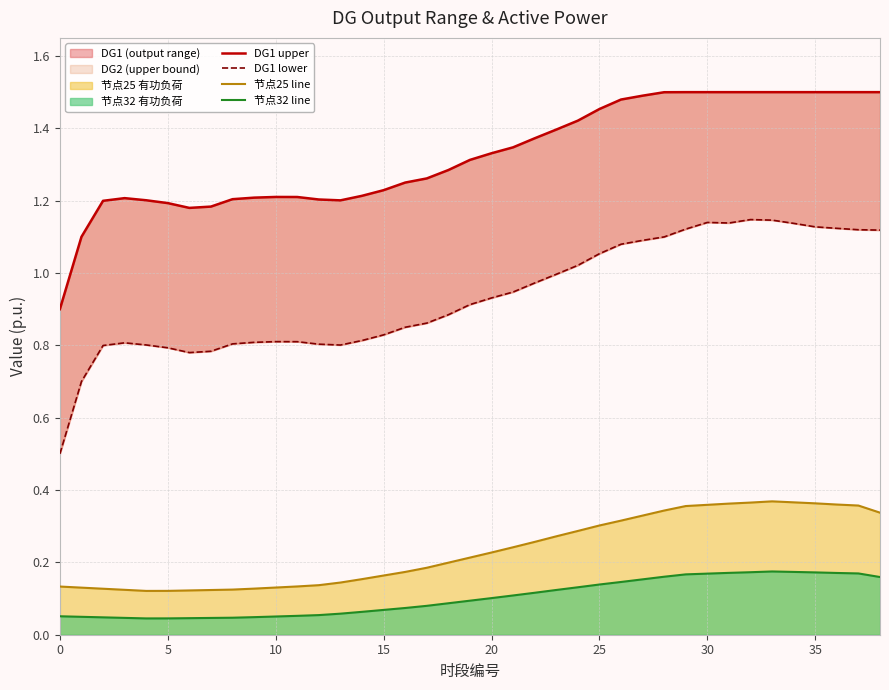

Count the 节点32 line values in the range 0 to 1.

39